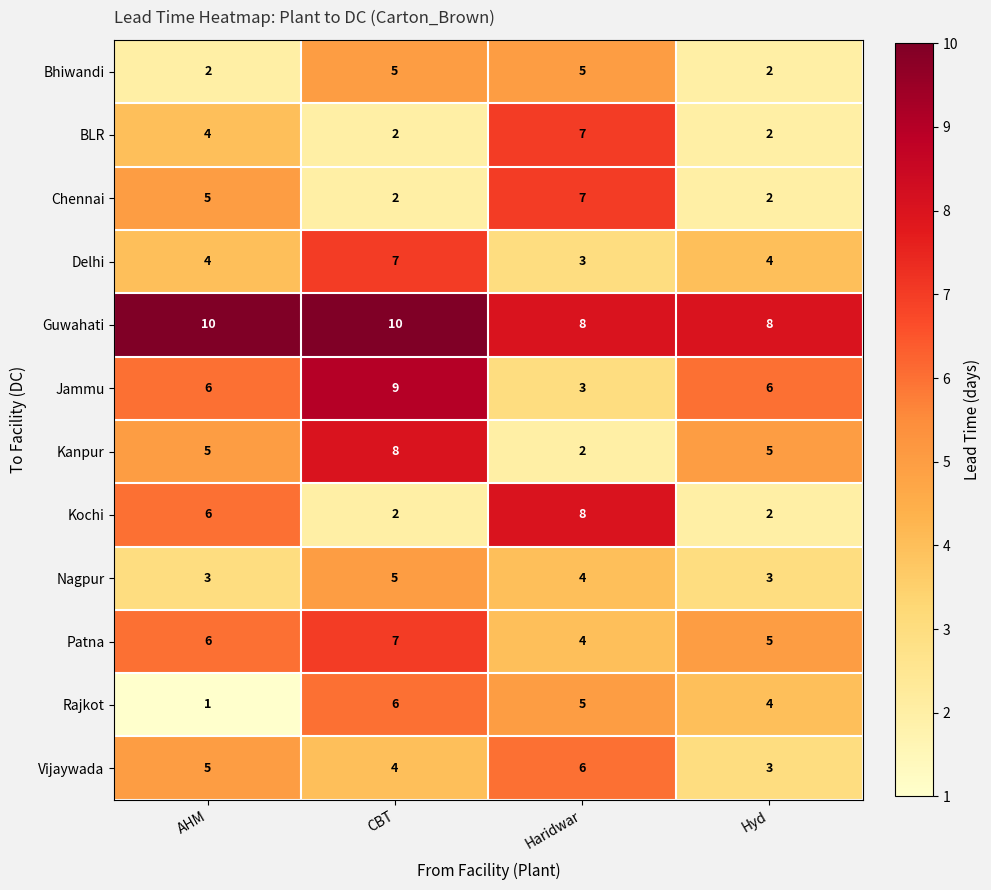

What is the total value across all series at Haridwar?

62